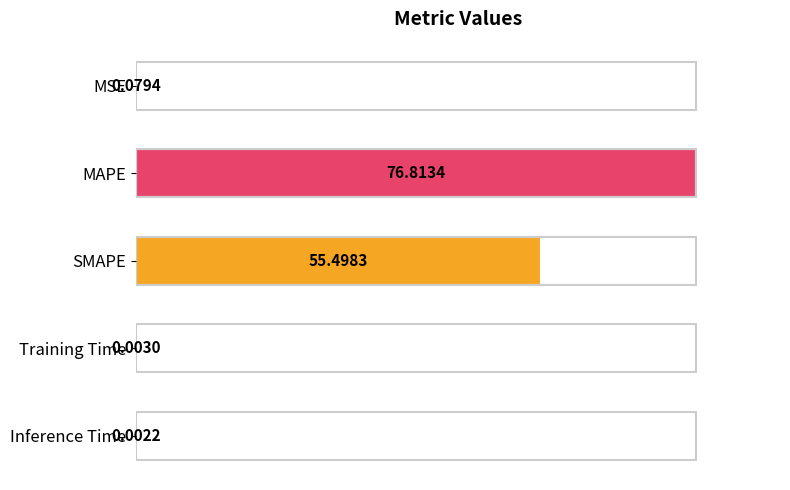

What is the change in value from MAPE to Inference Time?

-76.8